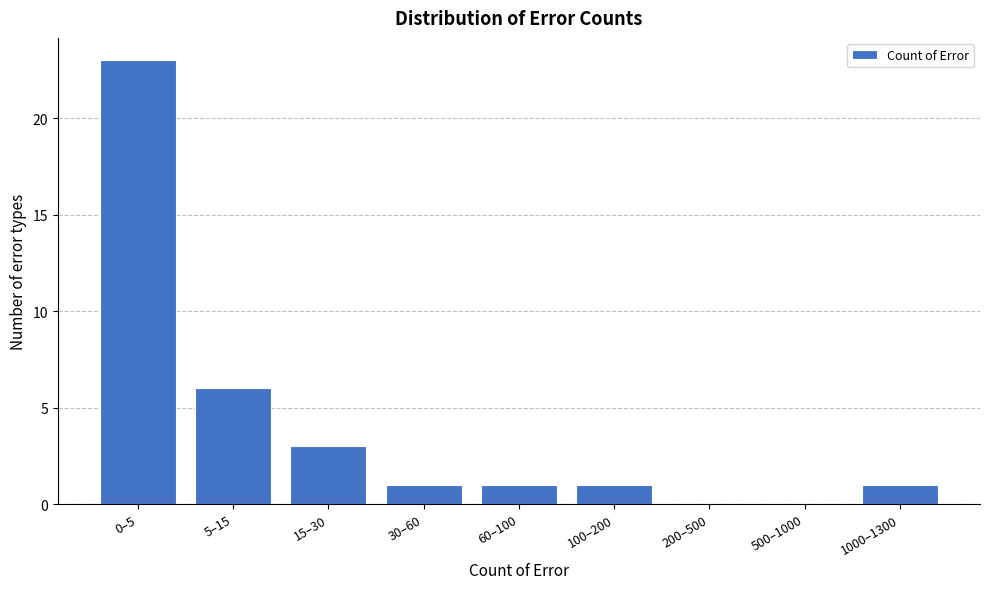

Reading left to right, extract all data points from this chart.

0–5=23	5–15=6	15–30=3	30–60=1	60–100=1	100–200=1	200–500=0	500–1000=0	1000–1300=1